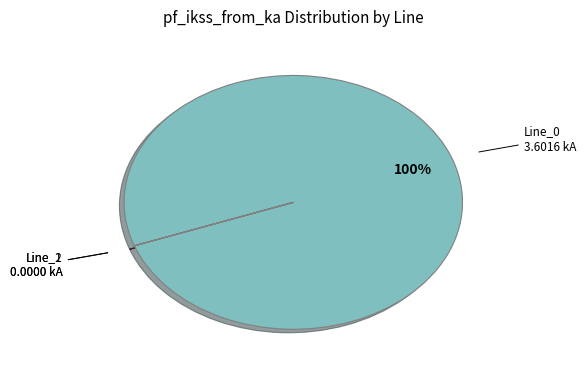

Is there a majority slice in this chart?

Yes